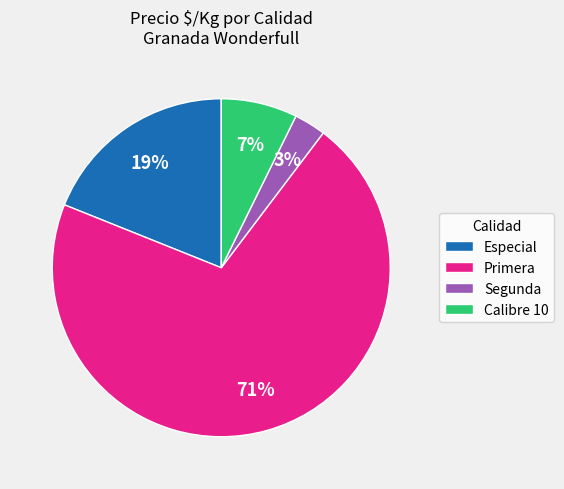

True or false: Especial accounts for 8% of the total.

False